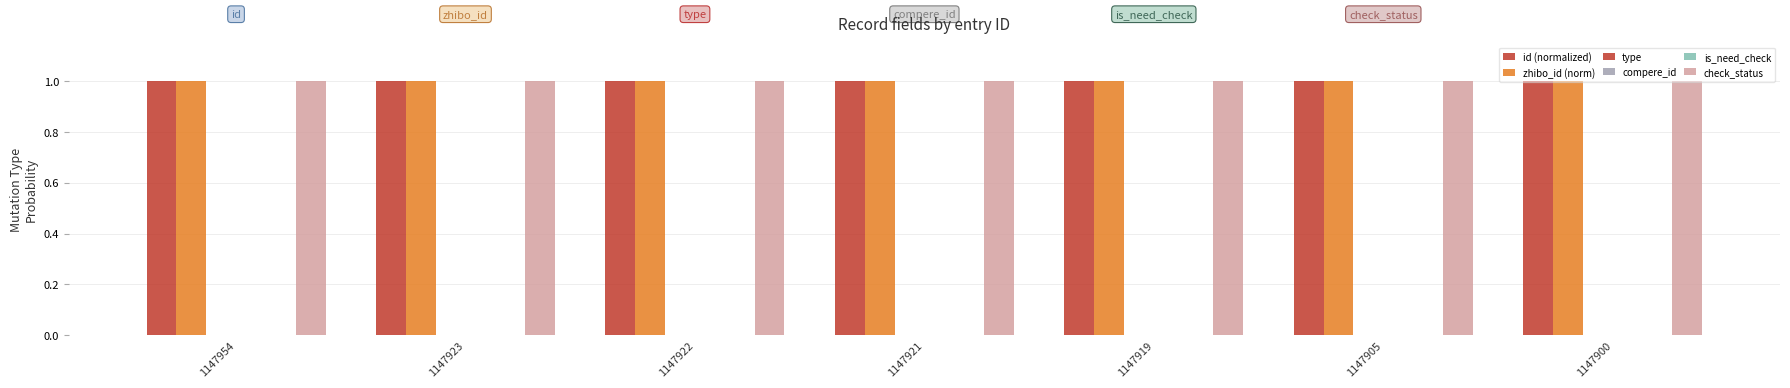

Which series has the widest spread of values?

id (normalized)